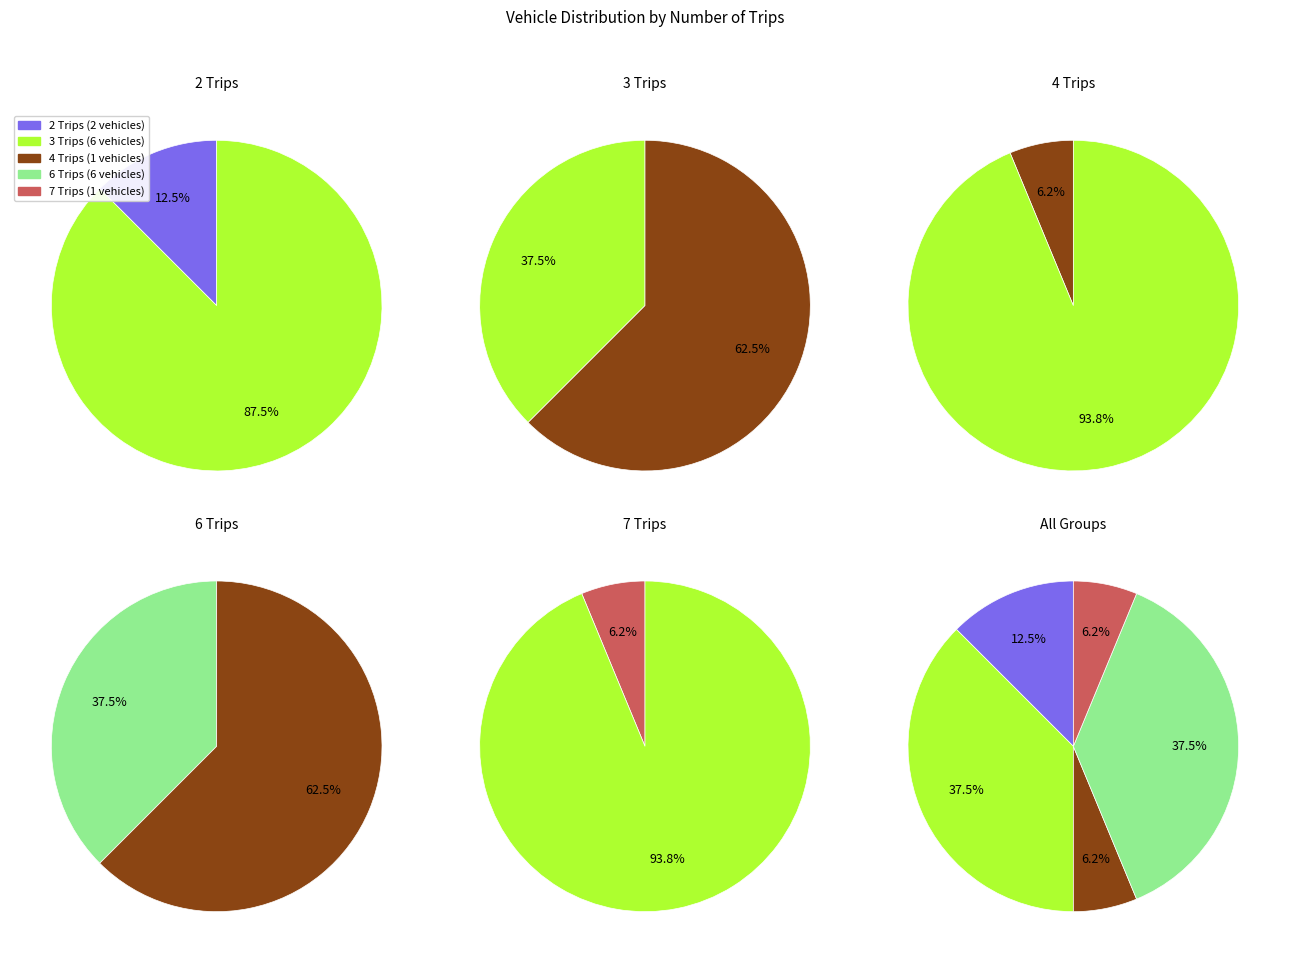

What is the smallest slice in the pie chart?

4 trips